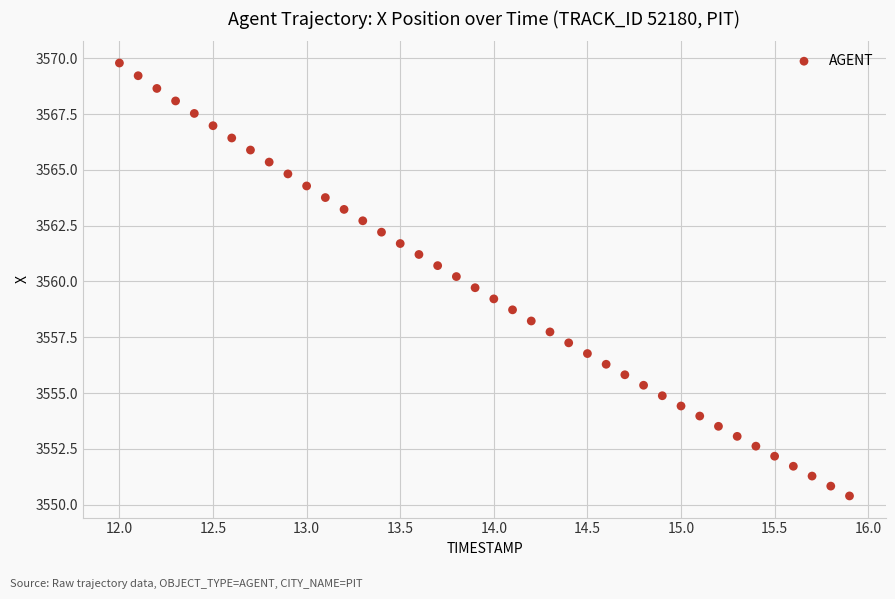

What is the range of Y values (max minus min)?

19.4